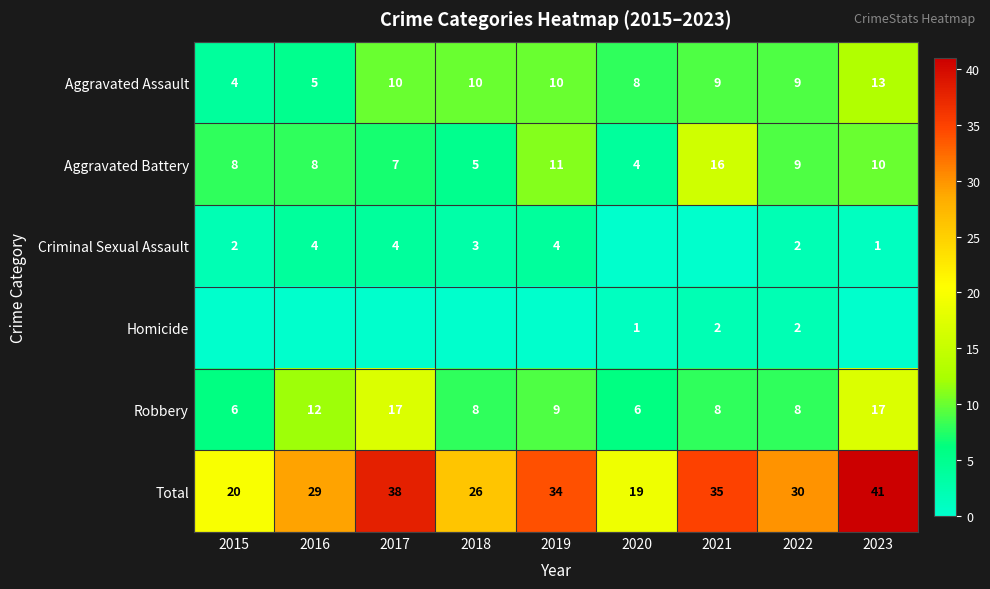

What value does the Aggravated Battery series have at 2018, to the nearest 5?

5